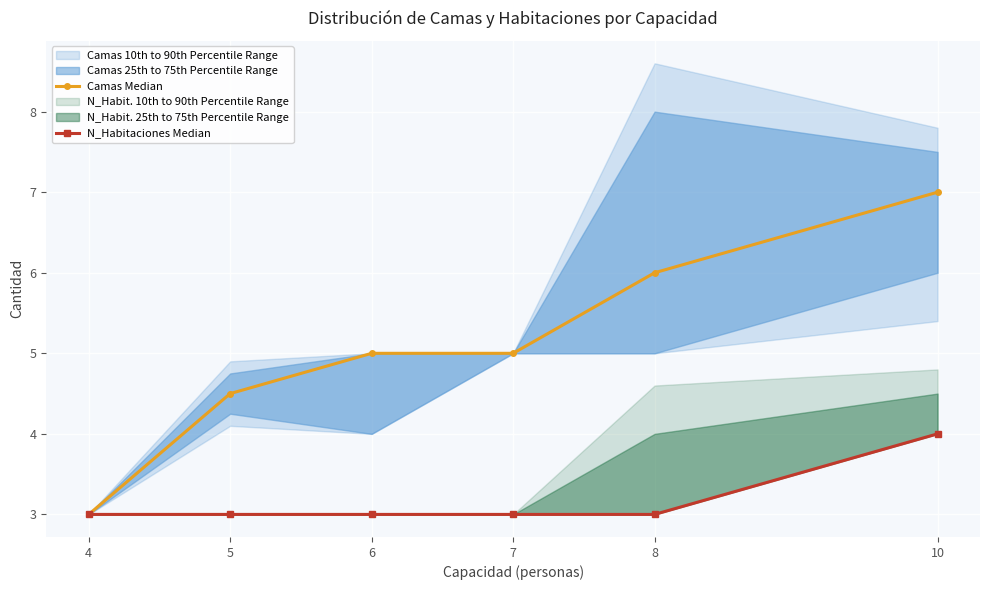

What is the maximum value shown in the chart?

7.0